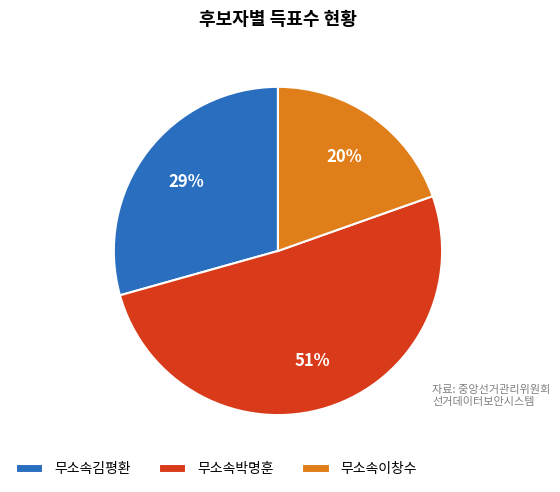

The 무소속김평환 slice represents 29% of the pie. True or false?

True